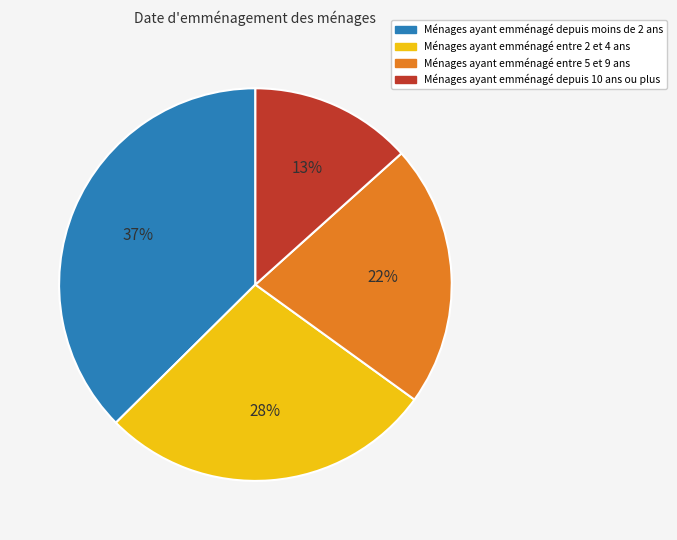

To the nearest percent, what is the difference between the largest and smallest slice percentages?

24%